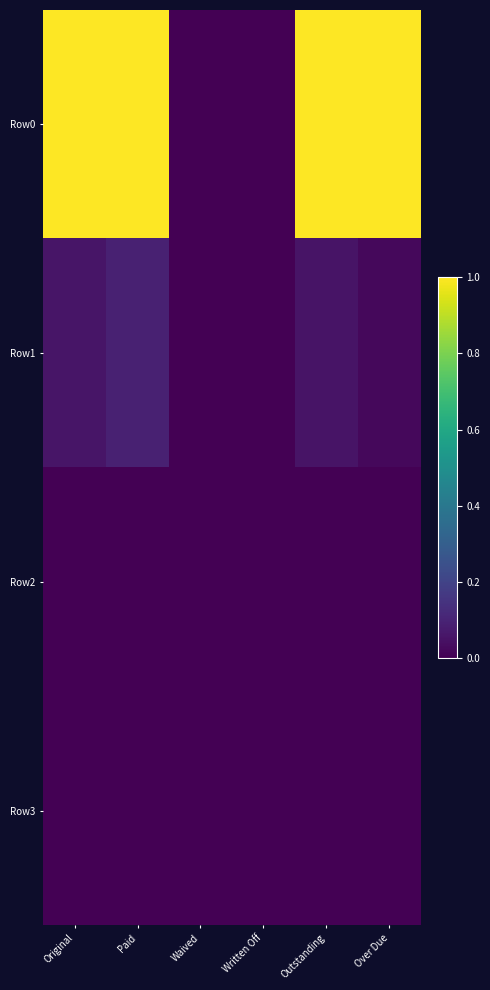

How many distinct data groups are displayed?

4